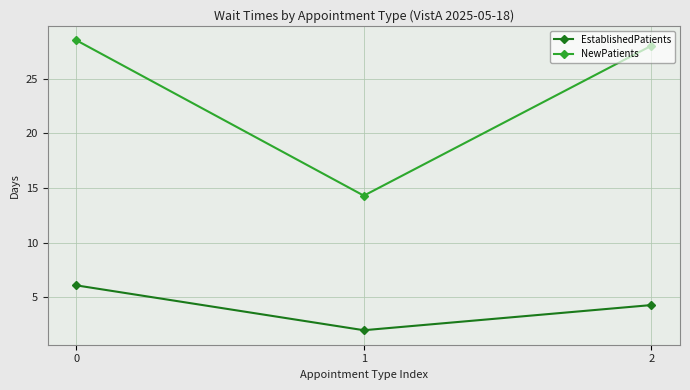

Rank the series by their maximum value, from lowest to highest.

EstablishedPatients, NewPatients